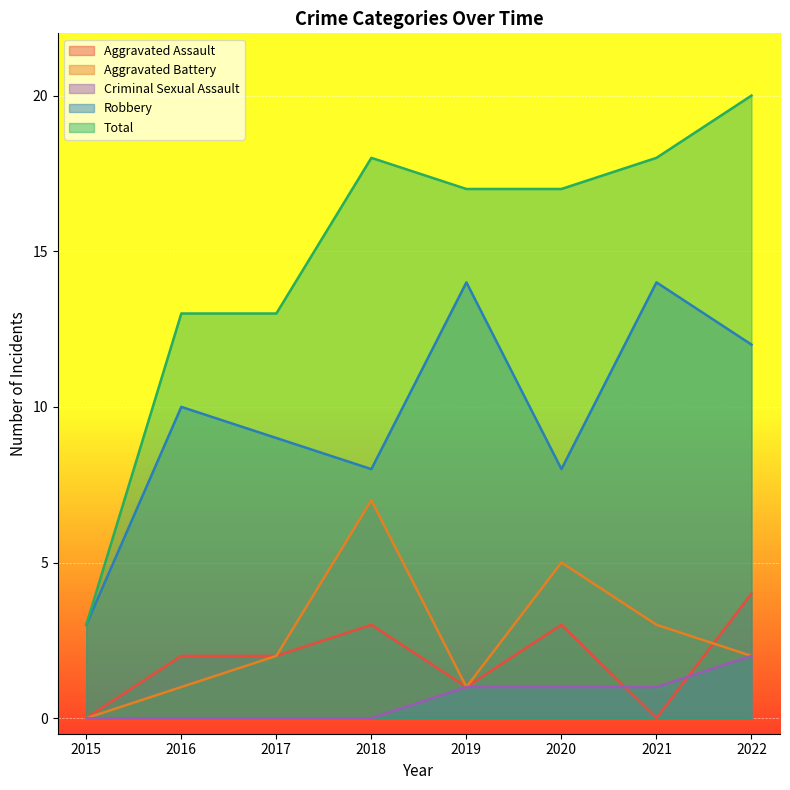

The Aggravated Battery series shows 5 at 2015. True or false?

False